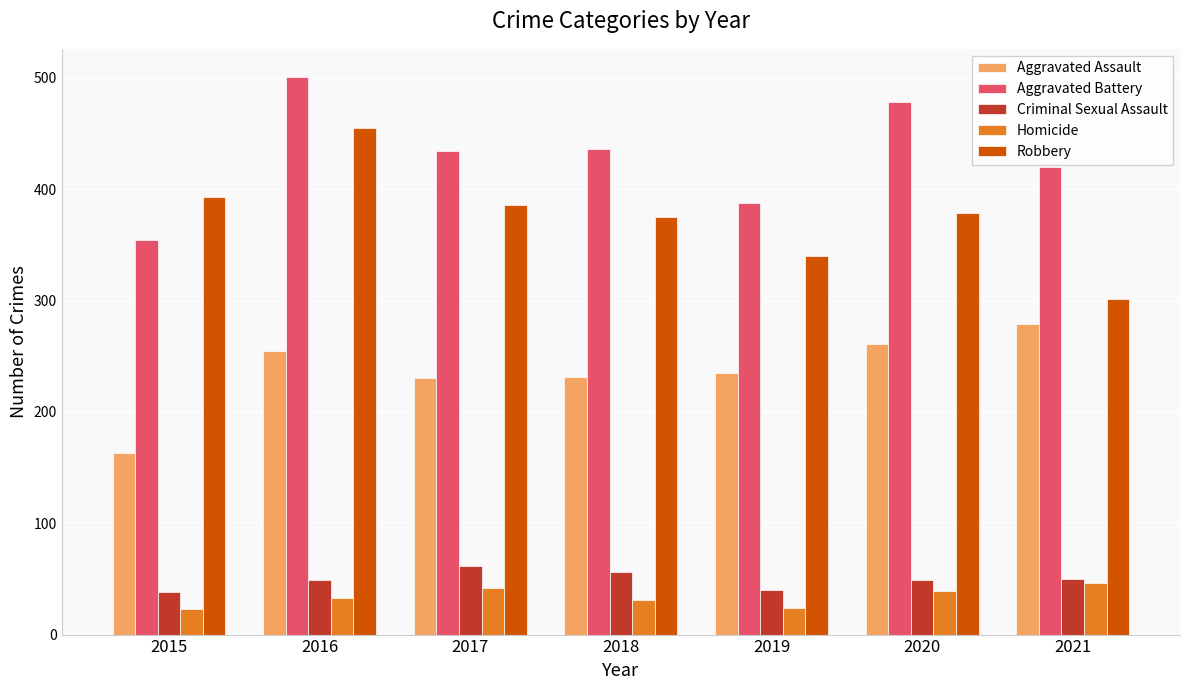

At which label is Aggravated Assault closest to 221?

2017